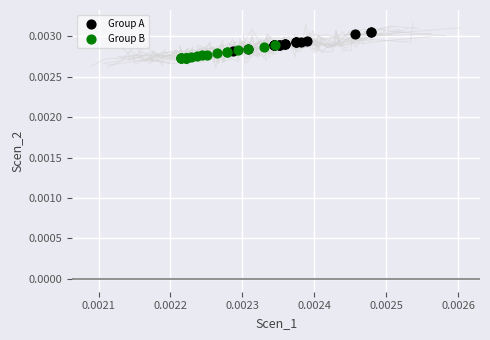

Which series reaches the maximum Y coordinate?

Group A